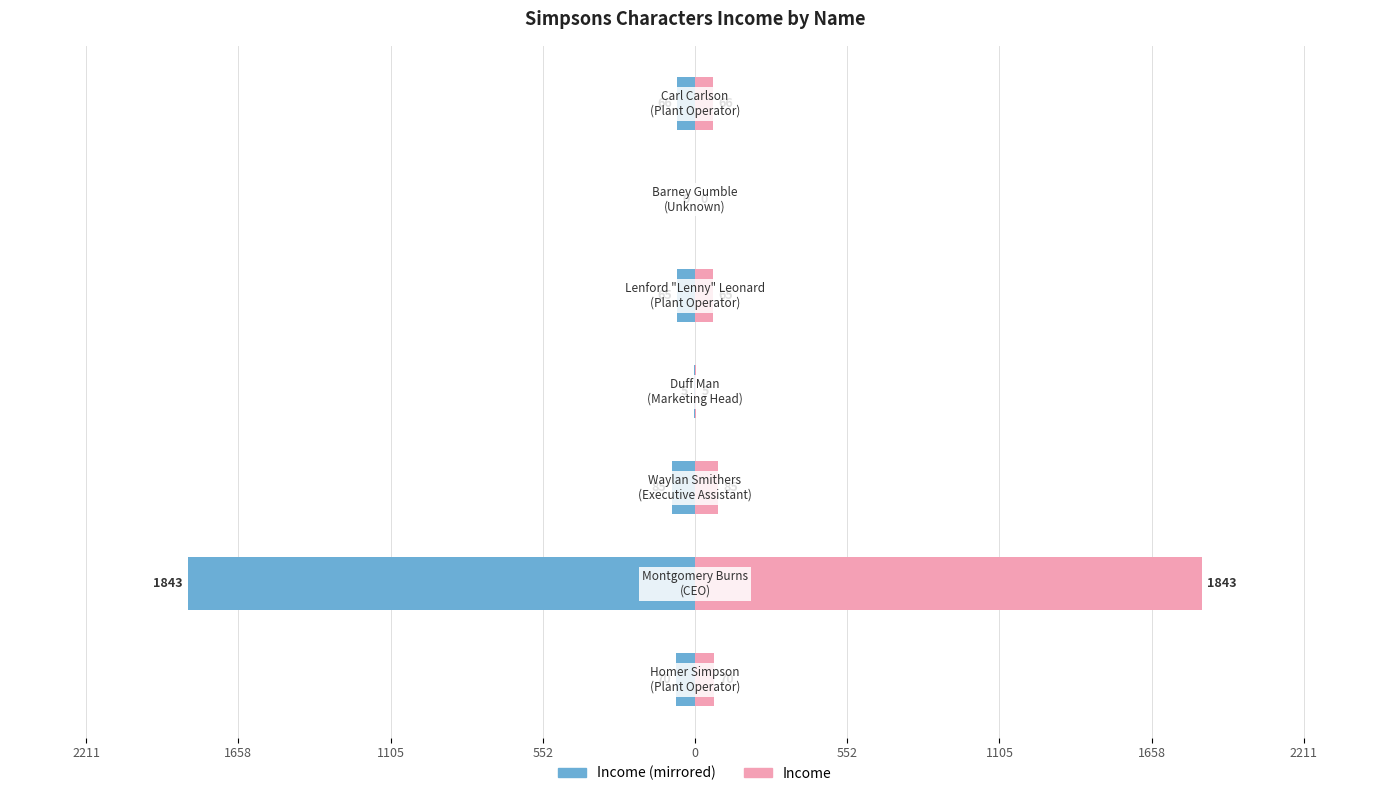

Which has a higher value, 1658 or 2211?

2211